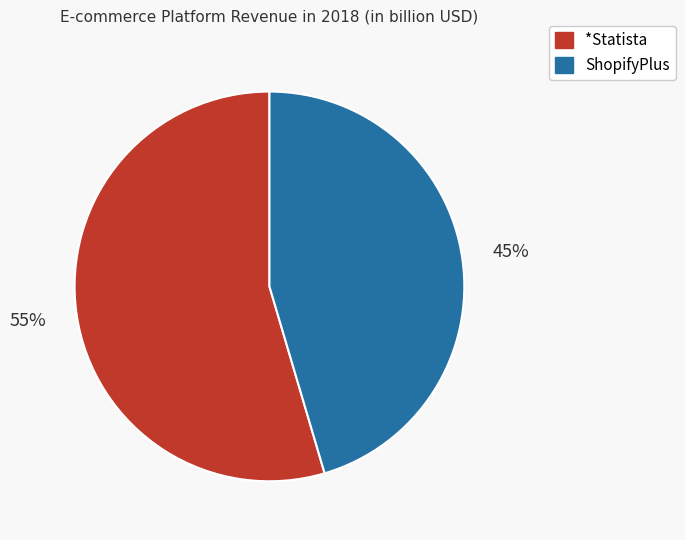

True or false: *Statista accounts for 62% of the total.

False